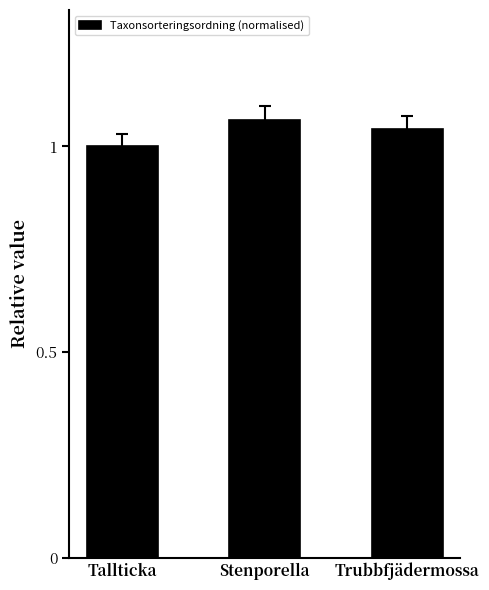

The chart shows a value of 1.0 at Trubbfjädermossa. True or false?

True